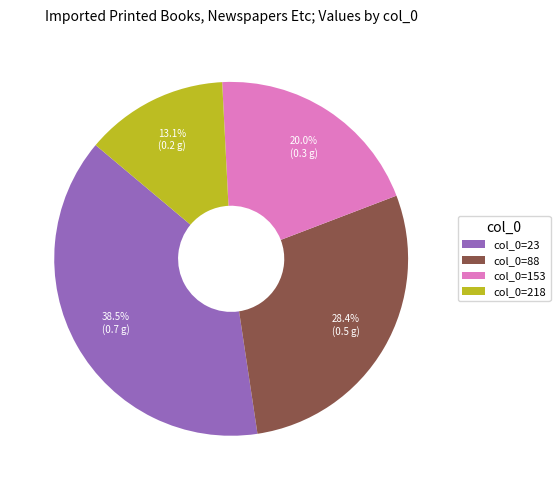

Count the number of slices in the pie.

4